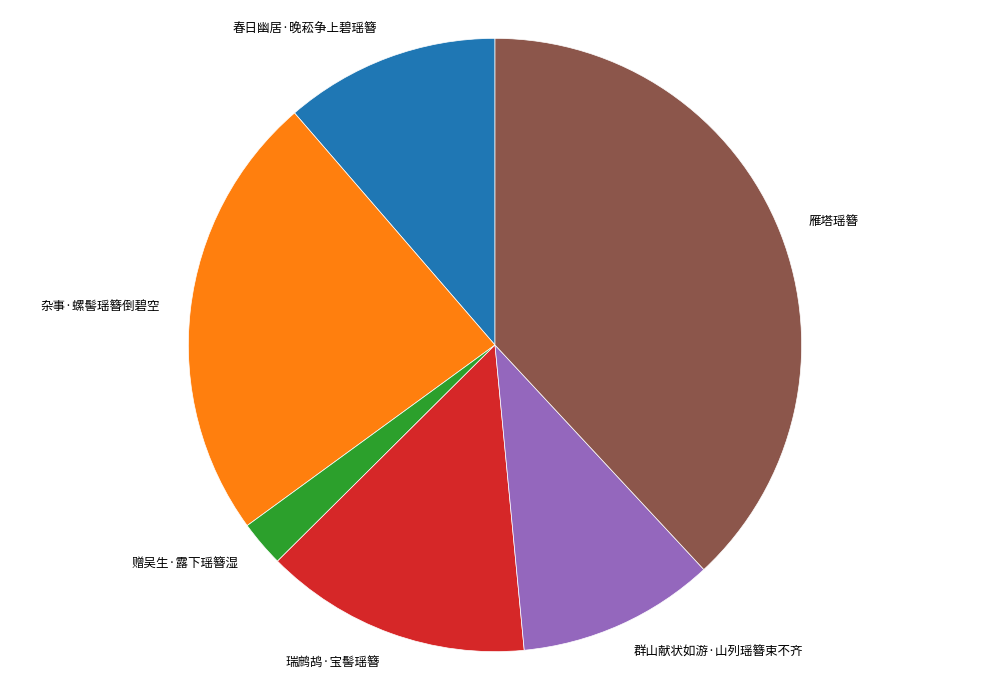

Does 群山献状如游·山列瑶簪束不齐 represent more than half of the total?

No